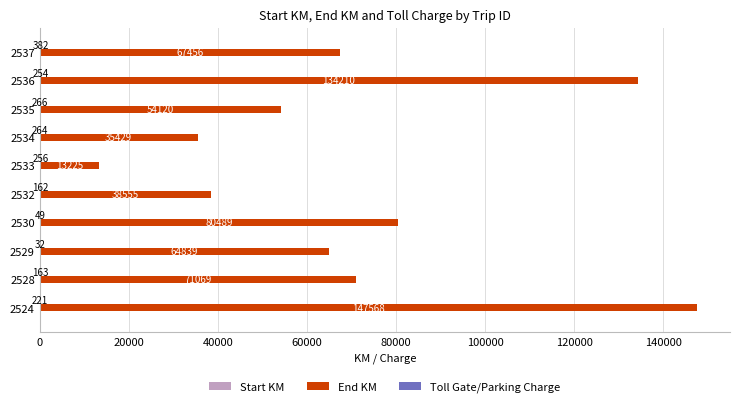

Between 2529 and 2534, which series saw the biggest shift?

End KM